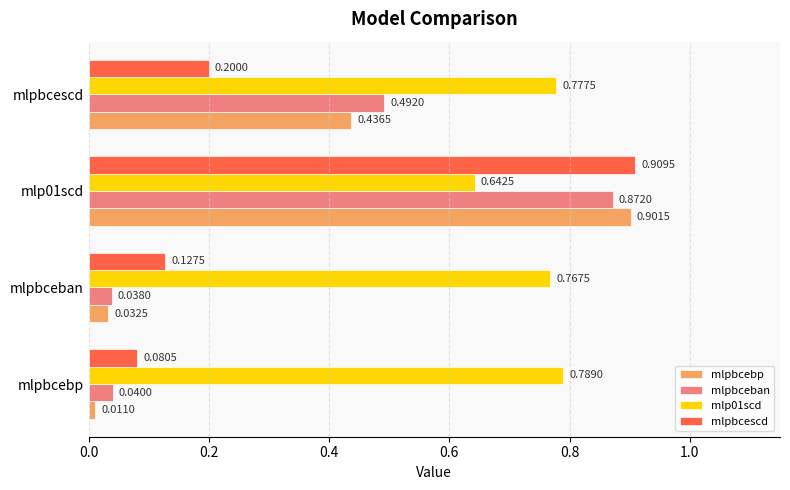

At how many categories does at least one series exceed 0?

4